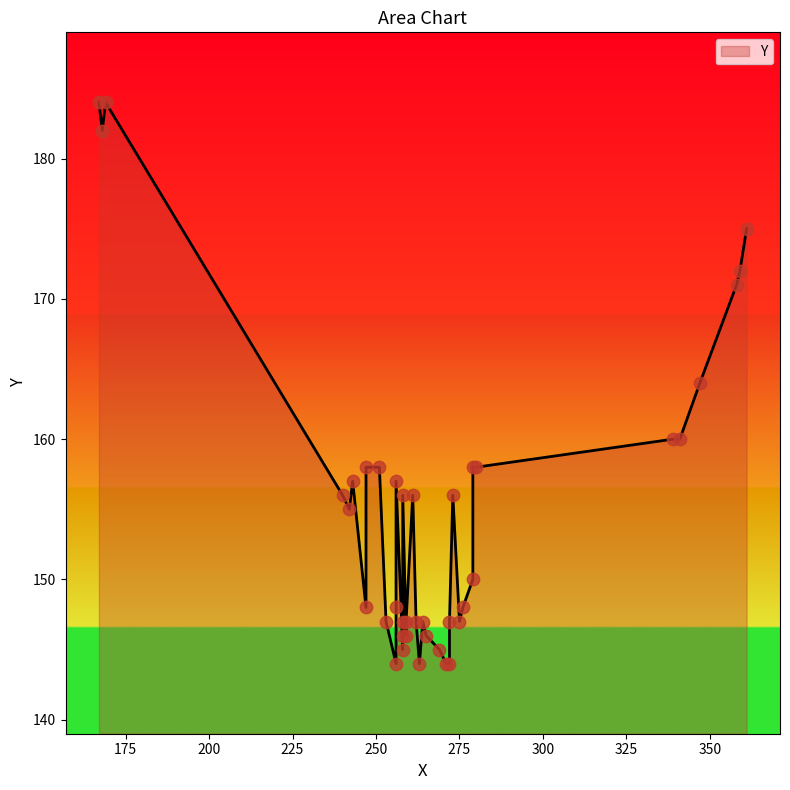

What is the ratio of the value at 258 to the value at 275?

1.0